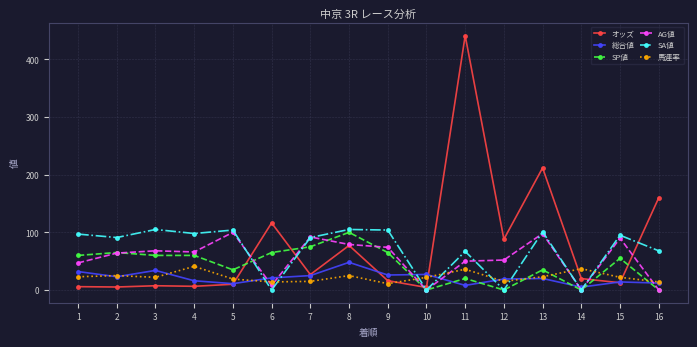

How many series are shown in this chart?

6